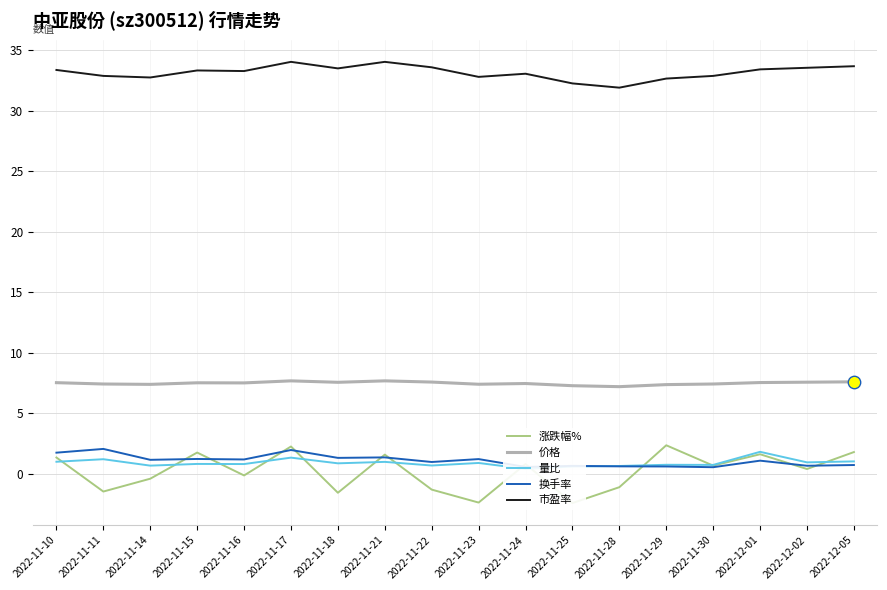

At which category is the sum across all series the highest?

2022-11-17